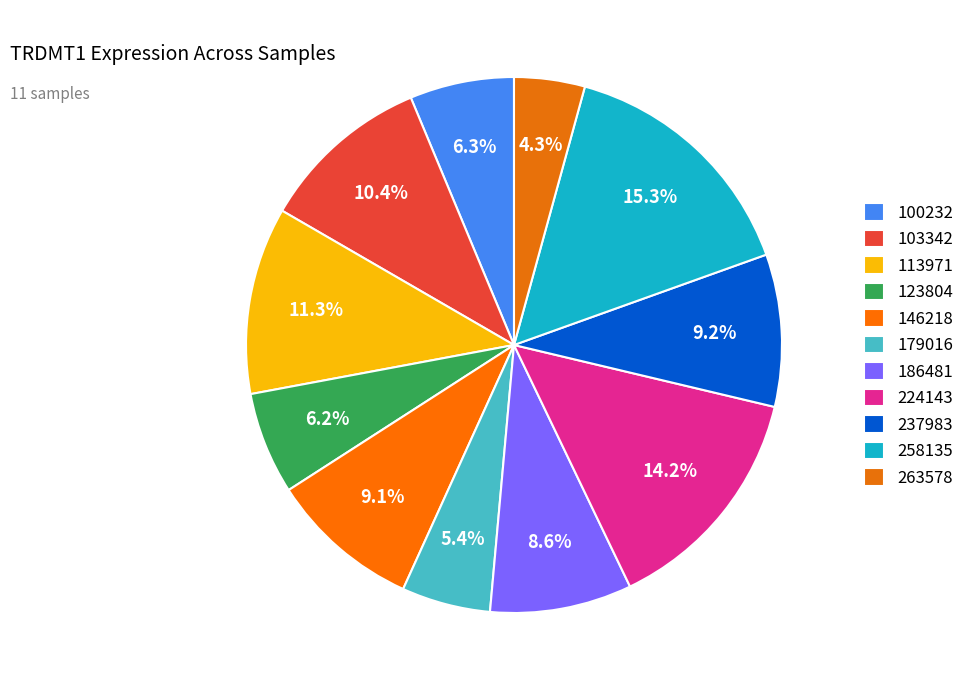

Rank the categories by value from highest to lowest.

258135, 224143, 113971, 103342, 237983, 146218, 186481, 100232, 123804, 179016, 263578